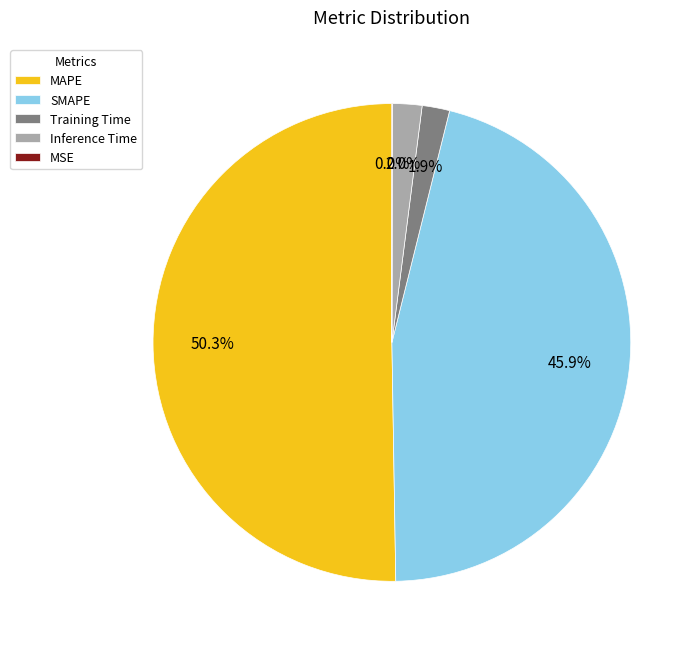

Which slice represents more than half of the pie?

MAPE